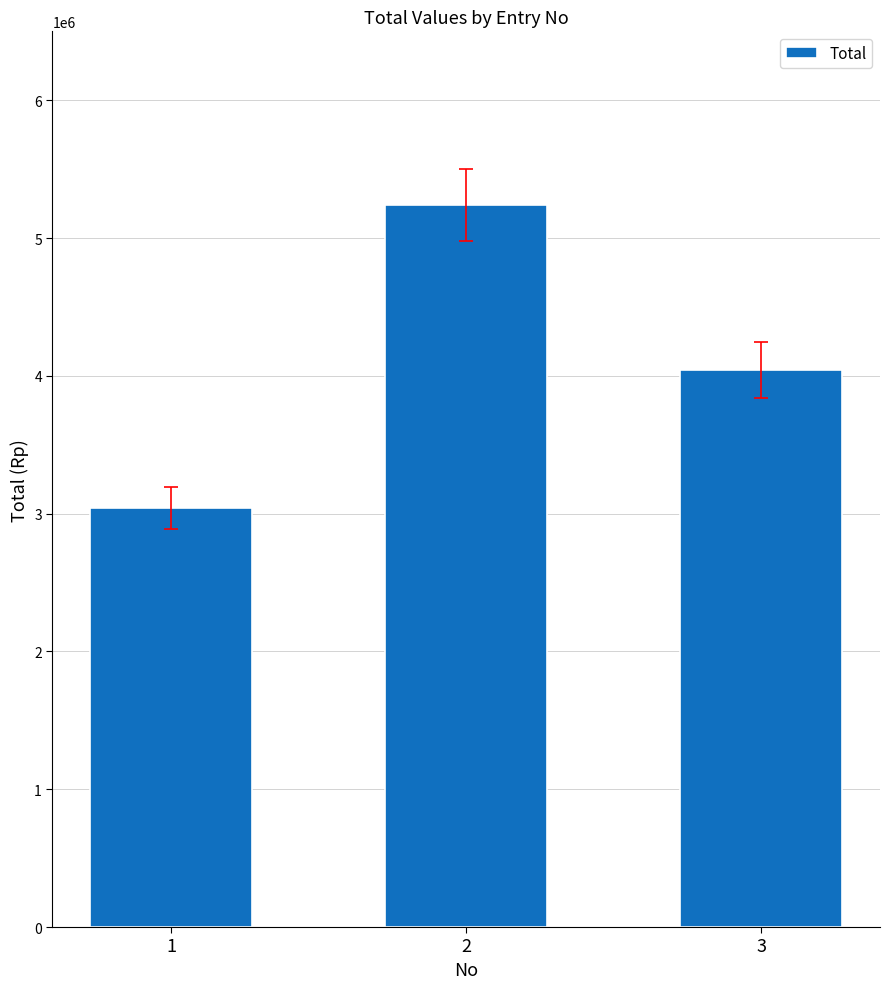

The value at 1 is 5422231. True or false?

False